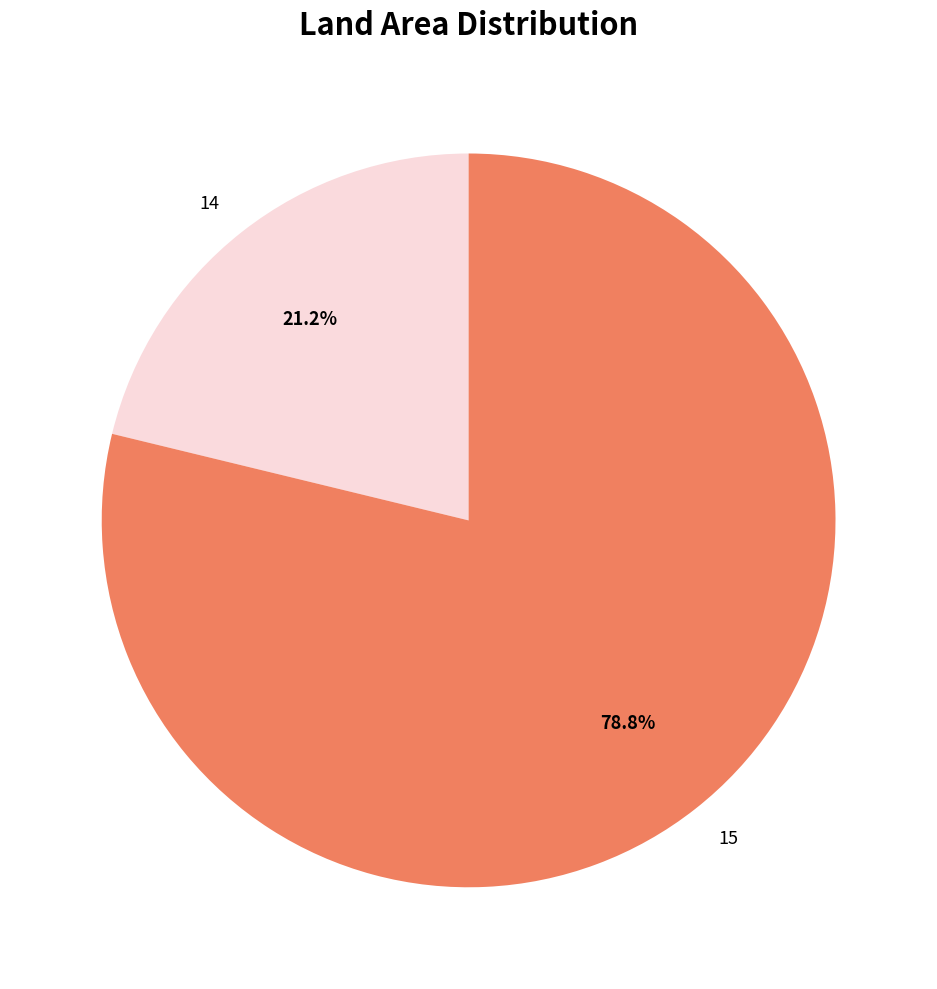

What percentage is the 15 slice, to the nearest percent?

79%